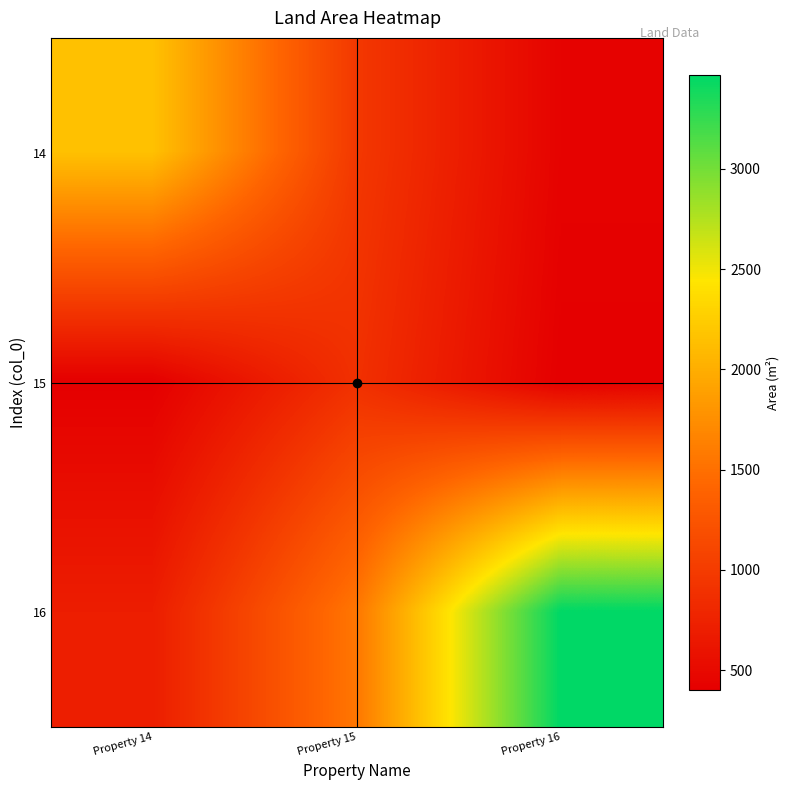

Reading left to right, what are all the values shown in this chart?

14: Property 14=2155.0	Property 15=968.3	Property 16=435.1
15: Property 14=400.4	Property 15=891.0	Property 16=400.4
16: Property 14=700.1	Property 15=1558.0	Property 16=3467.5